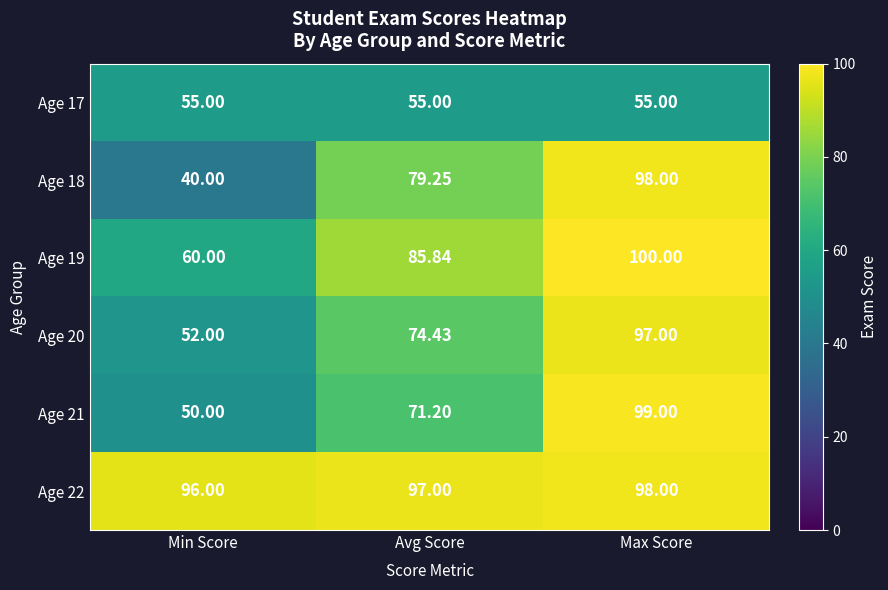

What is the total value across all series at Max Score?

547.0